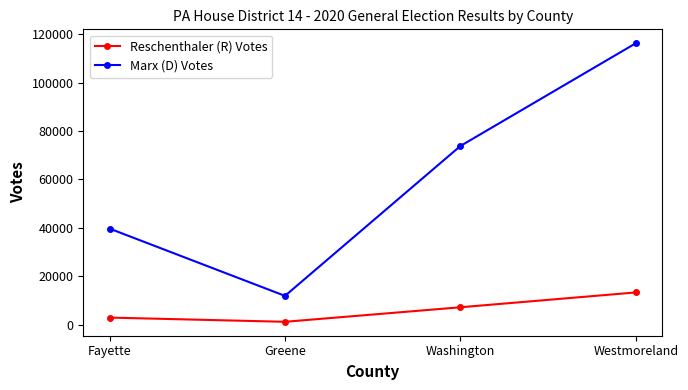

Reading right to left, extract all data points from this chart.

Reschenthaler (R) Votes: Westmoreland=13342	Washington=7216	Greene=1218	Fayette=2958
Marx (D) Votes: Westmoreland=116263	Washington=73826	Greene=11925	Fayette=39710